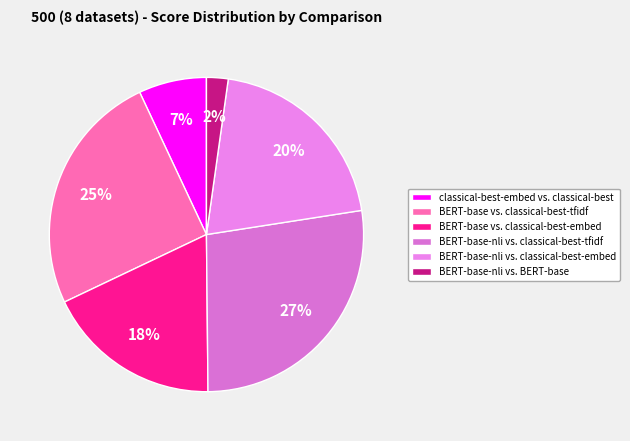

What is the smallest slice in the pie chart?

BERT-base-nli vs. BERT-base